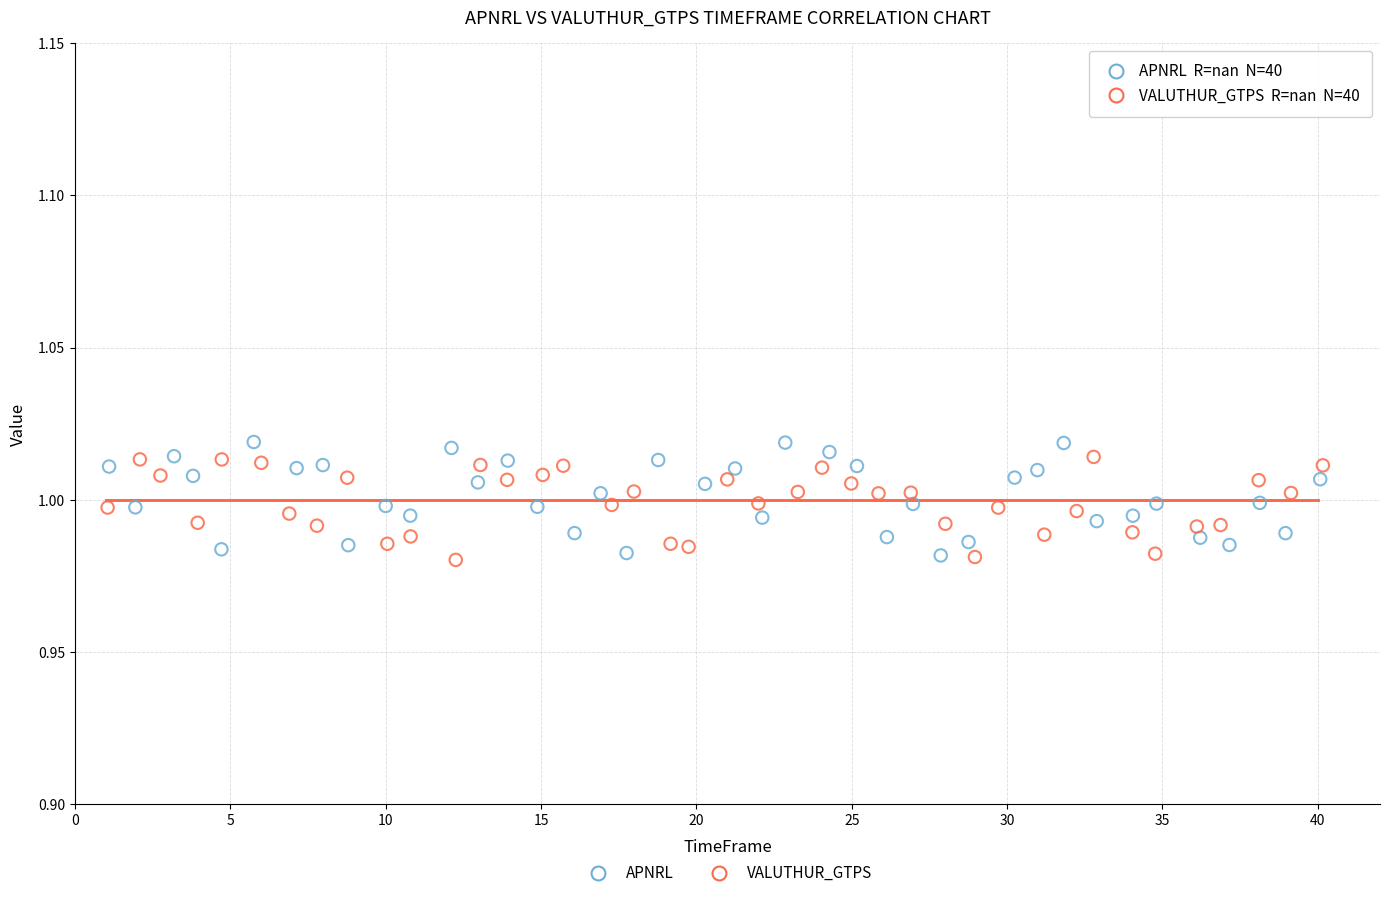

What are all the series names shown in the legend?

APNRL, VALUTHUR_GTPS